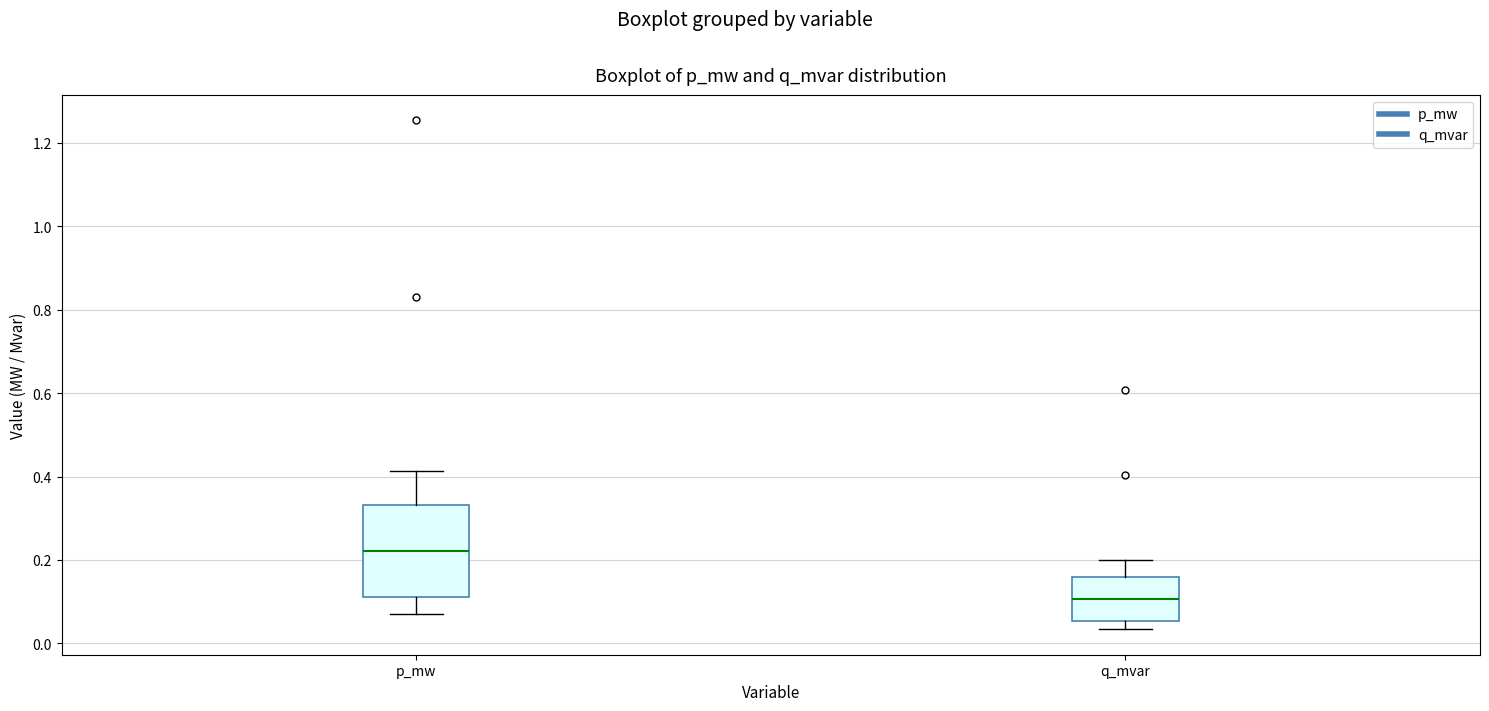

Where does the upper whisker of the box for p_mw end on the y-axis? The values are not printed on the chart, so give them approximately, as read against the axis.

0.42